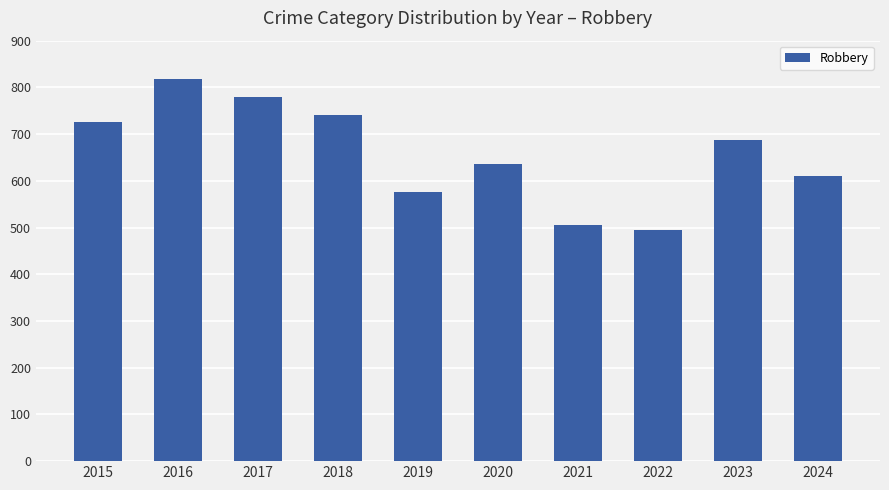

What is the sum of the values at 2022 and 2017?

1275